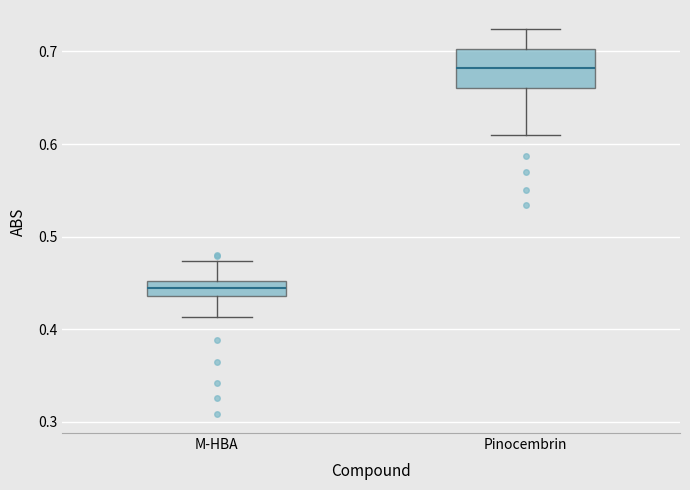

Where is the lower edge of the box for Pinocembrin on the y-axis? The values are not printed on the chart, so give them approximately, as read against the axis.

0.66